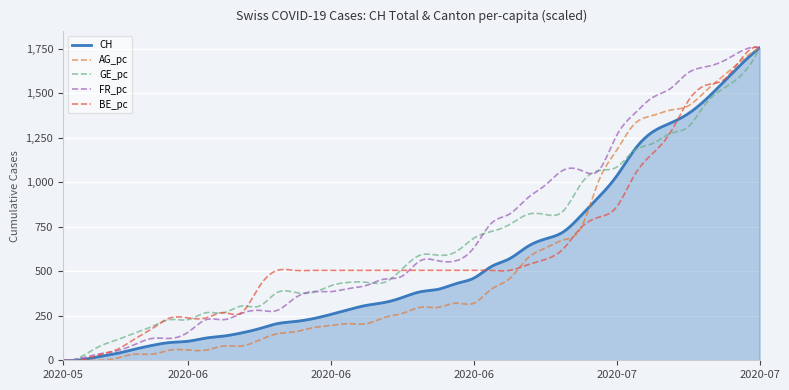

Rank the series by their average value, from lowest to highest.

AG_pc, CH, BE_pc, GE_pc, FR_pc